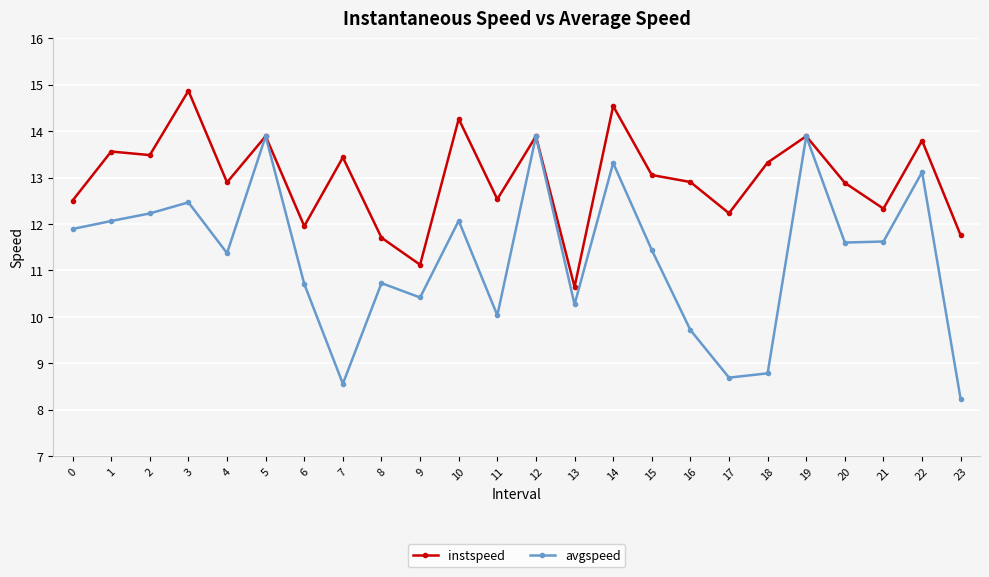

What is the value of the instspeed point at the 12th from the left?

12.5